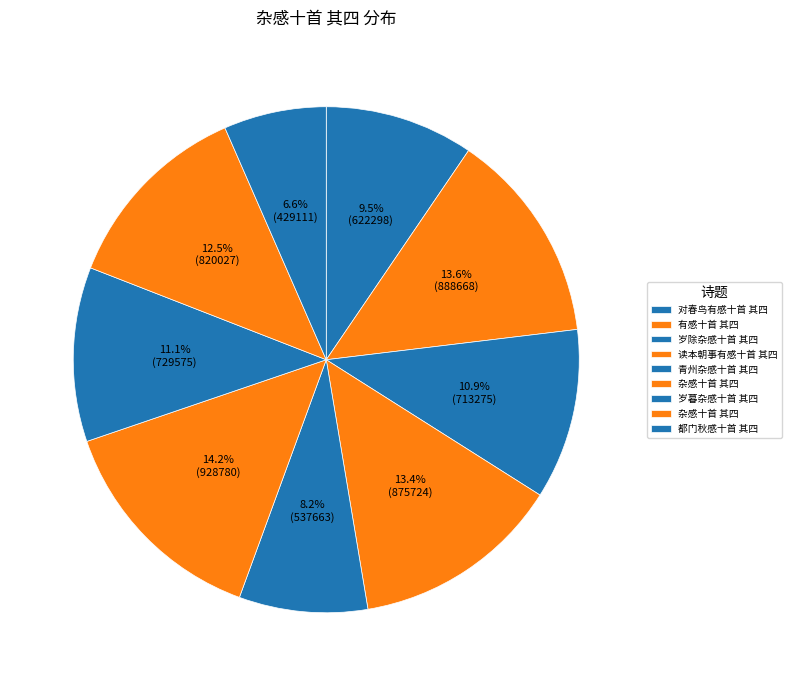

Rank the categories by value from highest to lowest.

杂感十首 其四, 有感十首 其四, 读本朝事有感十首 其四, 杂感十首 其四, 岁暮杂感十首 其四, 岁除杂感十首 其四, 对春鸟有感十首 其四, 青州杂感十首 其四, 都门秋感十首 其四